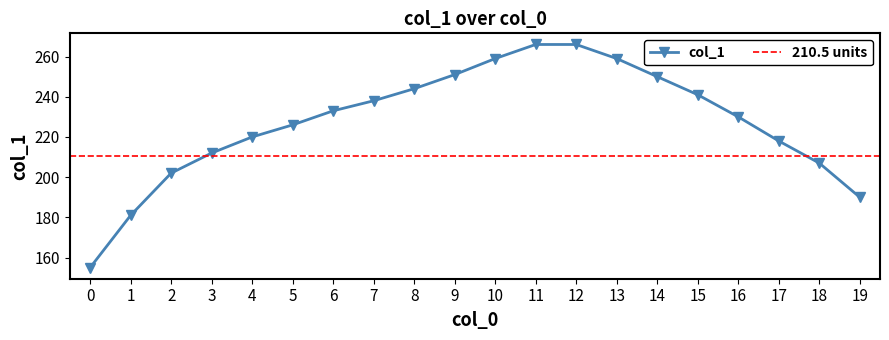

Which has a higher value, 16 or 2?

16